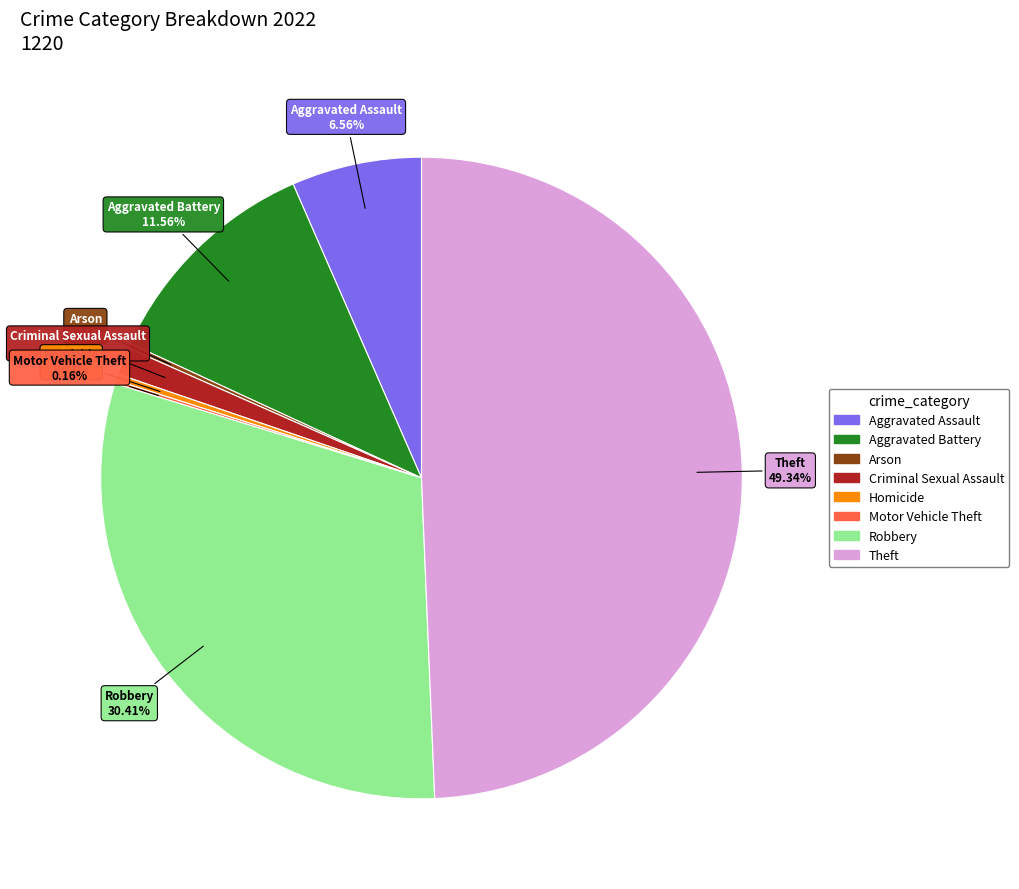

To the nearest percent, what is the average slice percentage?

12%